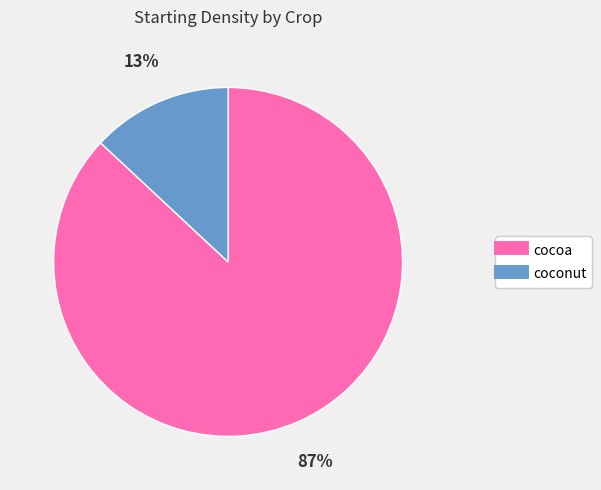

To the nearest percent, what portion does cocoa represent?

87%